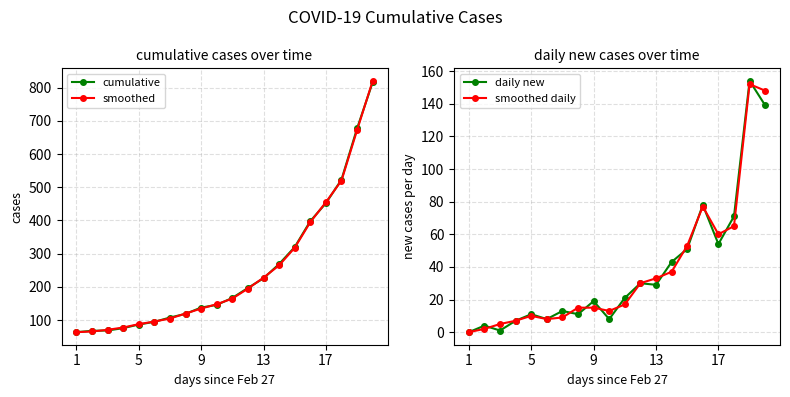

Does the chart have visible grid lines?

Yes